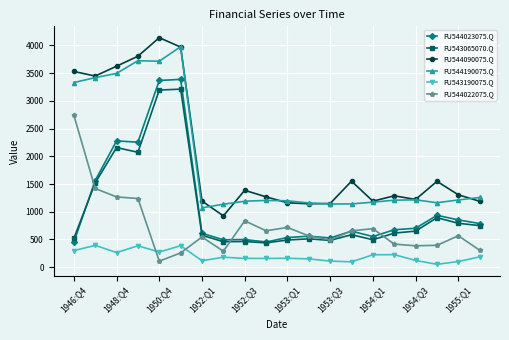

What is the highest value of the FU544190075.Q series?

3978